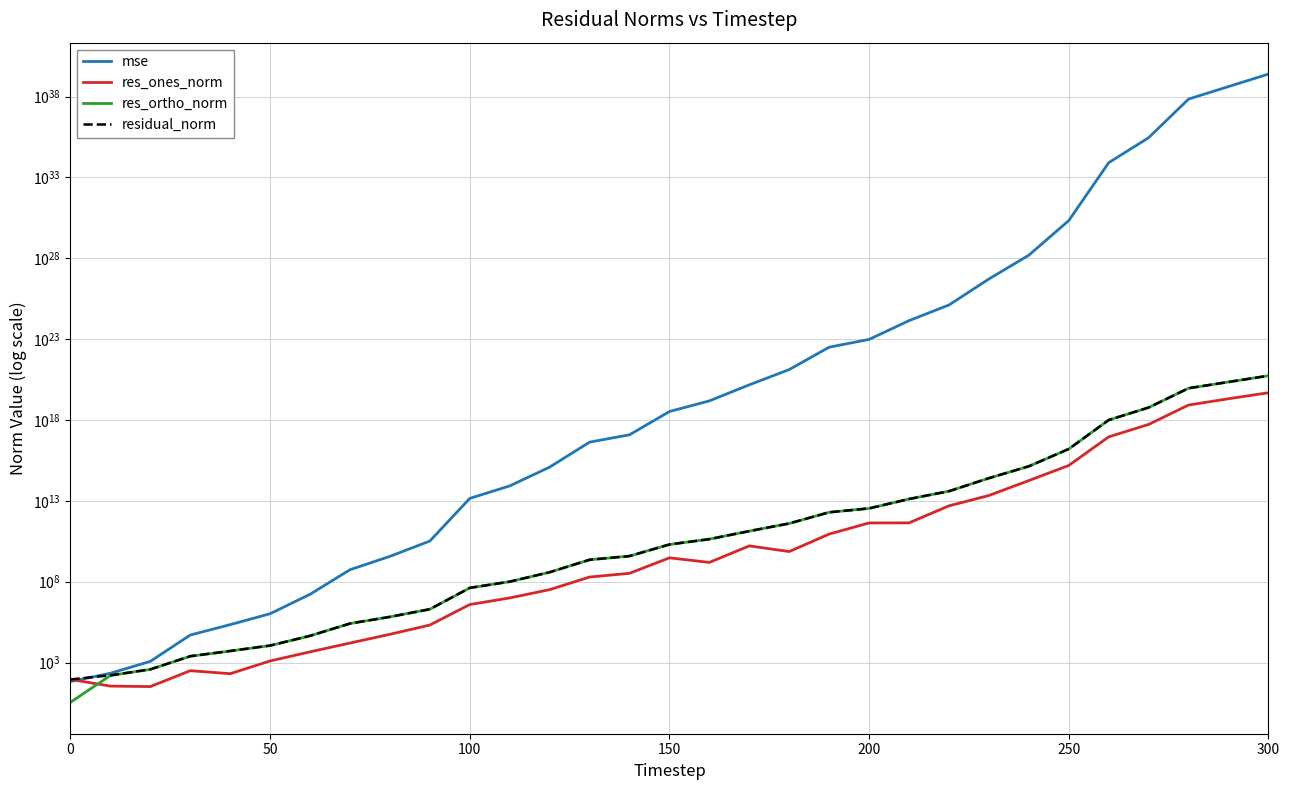

Reading right to left, transcribe all the data shown in this chart.

mse: 2457445231208563466258922425774201896960.0	414819897245045972784690405128733196288.0	70030649482080982254320696087915003904.0	286244958038562501293347931020066816.0	8160873508319105937316935033159680.0	2149384543560810046043052834816.0	15567430036324275113240297472.0	526567151945827696584425472.0	12960137534780008229240832.0	1394651290155746932555776.0	96361347764619906646016.0	31823592052911067103232.0	1318121974836707983360.0	149874721844850262016.0	15206849201685196800.0	3351699085356516352.0	121709846440639744.0	42764360958451336.0	1225519934902066.5	84128564283924.2	14250097264390.9	32875411822.6	3705273261.3	553277803.6	16750828.9	1050138.1	222068.5	50477.8	1193.3	218.6	67.5
res_ones_norm: 48469684888721424384.0	20649279080553963520.0	8416415292873691136.0	533544295607827712.0	90522884494115680.0	1547822336395542.5	179771672481945.5	21473453509723.0	4931250391961.7	435507835103.0	431064136017.9	88548579441.6	7334996517.5	16450461942.7	1559781347.0	3004796828.5	331063473.2	195166195.0	32397845.3	9942853.2	3889669.5	209788.7	56092.6	16151.8	4612.5	1261.8	205.4	315.4	32.8	35.2	90.7
res_ortho_norm: 545398026998844817408.0	224012577185632616448.0	92048374186792452096.0	5885339018725171200.0	993696218870634496.0	16119217112793470.0	1366348641527705.2	252547190306597.4	39456552672717.6	13036786042754.7	3401509685113.8	1968409860657.6	400945231616.7	134216609877.3	43044194553.4	19996961880.1	3839140299.9	2275777272.3	385310020.2	100820754.4	41513640.4	1991679.9	669997.7	259304.9	44970.3	11248.3	5201.0	2461.5	380.1	159.5	3.5
residual_norm: 547547548809639690240.0	224962280091342438400.0	92432349514733633536.0	5909474162791865344.0	997810887901575680.0	16193360192202816.0	1378124255802633.0	253458463140197.8	39763510650383.5	13044058317832.0	3428714690271.5	1970400525389.5	401012320172.4	135220989735.6	43072445978.9	20221456139.8	3853388283.8	2284130477.2	386669667.9	101309845.7	41695465.8	2002698.2	672341.7	259807.4	45206.2	11318.9	5205.0	2481.6	381.6	163.3	90.7